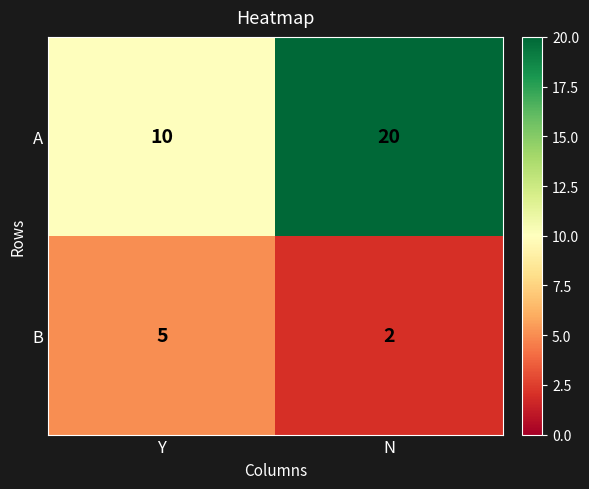

Count the number of categories in the chart.

2